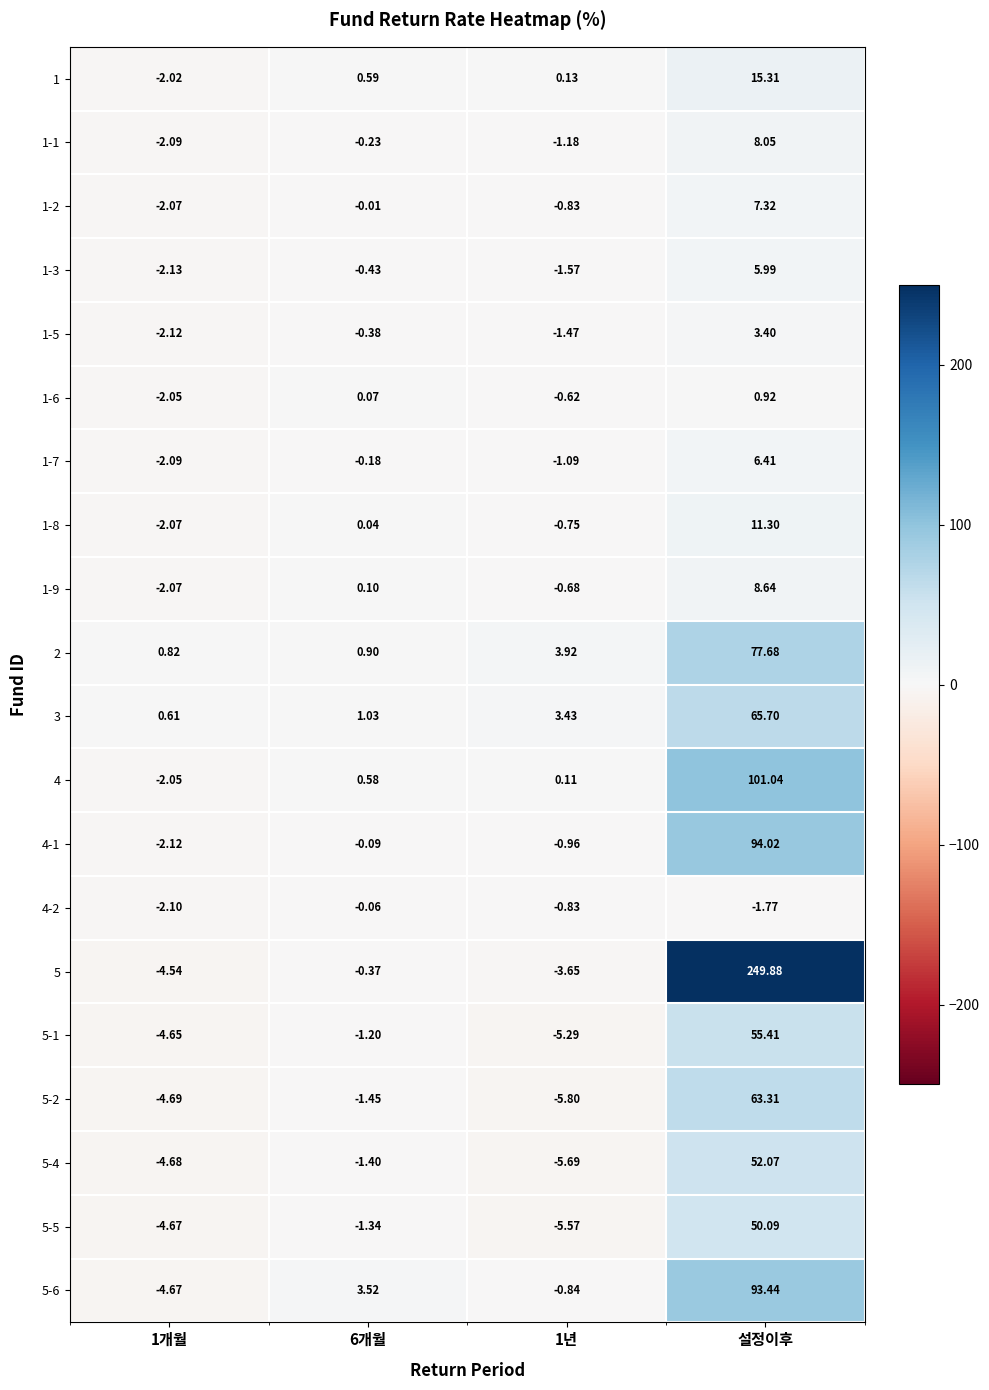

At which category is the sum across all series the highest?

설정이후